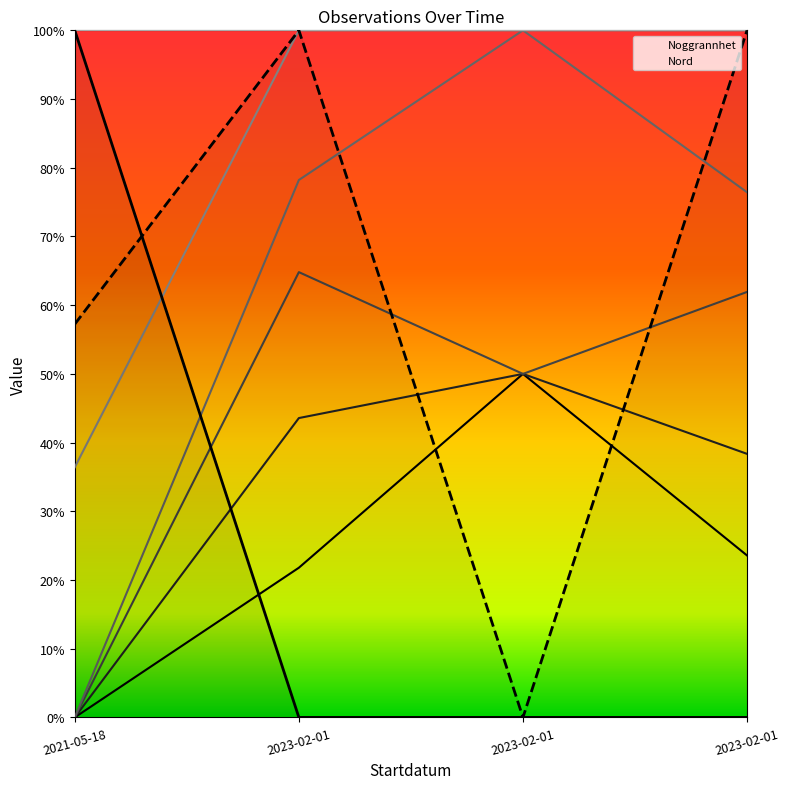

Reading left to right, what are all the values shown in this chart?

Id: 2021-05-18=0.4	2023-02-01=1.0	2023-02-01=1.0	2023-02-01=1.0
Nord: 2021-05-18=0.6	2023-02-01=1.0	2023-02-01=0.0	2023-02-01=1.0
Noggrannhet: 2021-05-18=1.0	2023-02-01=0.0	2023-02-01=0.0	2023-02-01=0.0